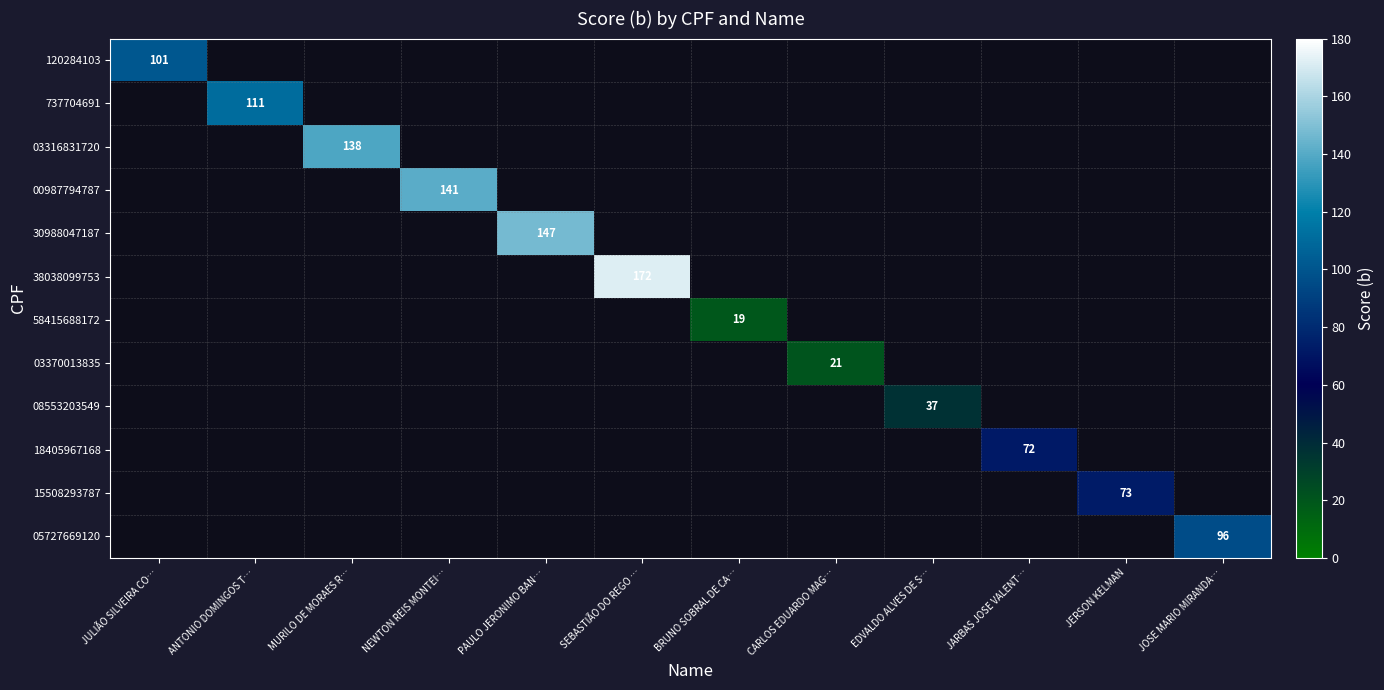

How many positive values does the 18405967168 series have?

1